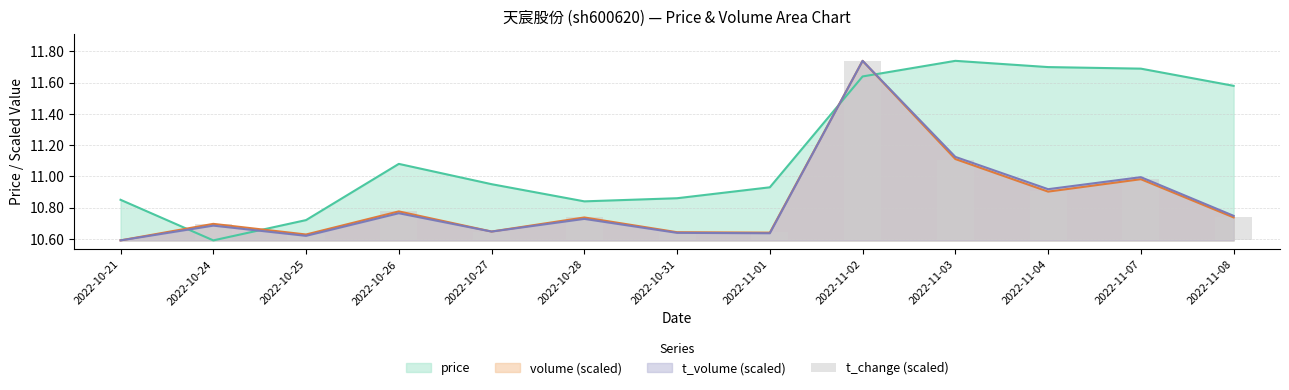

Which category has the highest value in the price series?

2022-11-03